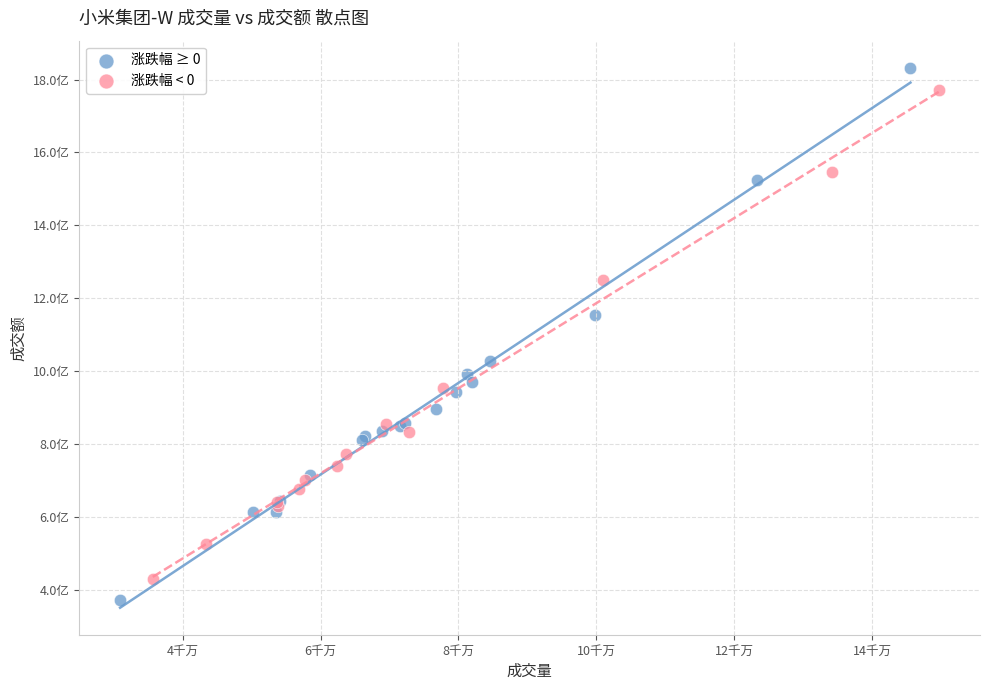

Which series has the widest spread of Y values?

涨跌幅 ≥ 0